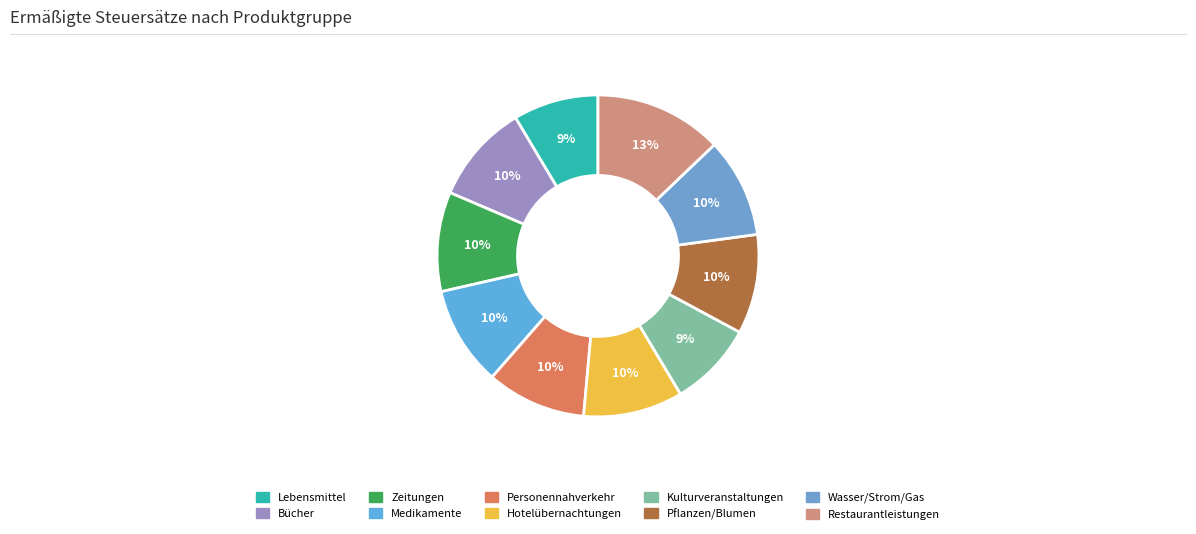

What percentage is the Pflanzen/Blumen slice, to the nearest percent?

10%